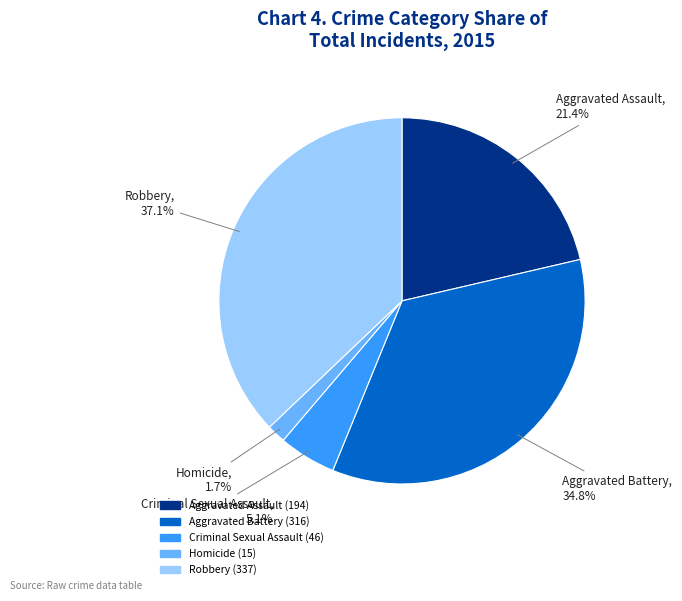

Which category has the smallest portion of the pie?

Homicide